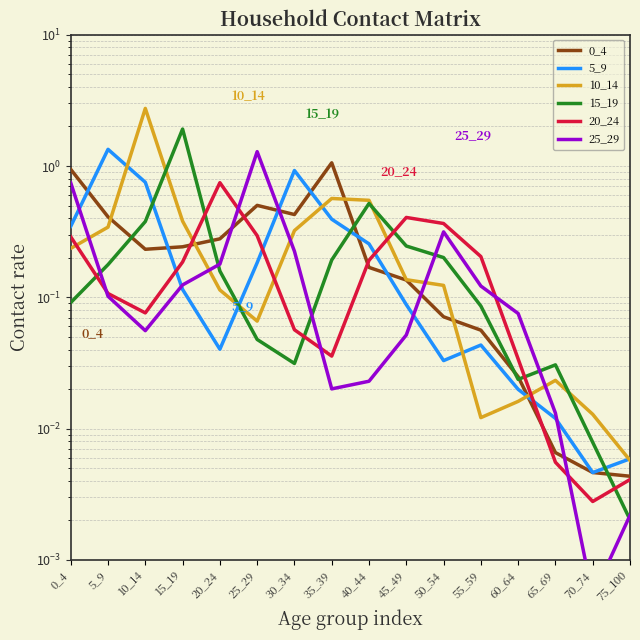

Reading left to right, transcribe all the data shown in this chart.

0_4: 0_4=0.9	5_9=0.4	10_14=0.2	15_19=0.2	20_24=0.3	25_29=0.5	30_34=0.4	35_39=1.1	40_44=0.2	45_49=0.1	50_54=0.1	55_59=0.1	60_64=0.0	65_69=0.0	70_74=0.0	75_100=0.0
5_9: 0_4=0.3	5_9=1.3	10_14=0.8	15_19=0.1	20_24=0.0	25_29=0.2	30_34=0.9	35_39=0.4	40_44=0.3	45_49=0.1	50_54=0.0	55_59=0.0	60_64=0.0	65_69=0.0	70_74=0.0	75_100=0.0
10_14: 0_4=0.2	5_9=0.3	10_14=2.7	15_19=0.4	20_24=0.1	25_29=0.1	30_34=0.3	35_39=0.6	40_44=0.5	45_49=0.1	50_54=0.1	55_59=0.0	60_64=0.0	65_69=0.0	70_74=0.0	75_100=0.0
15_19: 0_4=0.1	5_9=0.2	10_14=0.4	15_19=1.9	20_24=0.2	25_29=0.0	30_34=0.0	35_39=0.2	40_44=0.5	45_49=0.2	50_54=0.2	55_59=0.1	60_64=0.0	65_69=0.0	70_74=0.0	75_100=0.0
20_24: 0_4=0.3	5_9=0.1	10_14=0.1	15_19=0.2	20_24=0.7	25_29=0.3	30_34=0.1	35_39=0.0	40_44=0.2	45_49=0.4	50_54=0.4	55_59=0.2	60_64=0.0	65_69=0.0	70_74=0.0	75_100=0.0
25_29: 0_4=0.7	5_9=0.1	10_14=0.1	15_19=0.1	20_24=0.2	25_29=1.3	30_34=0.2	35_39=0.0	40_44=0.0	45_49=0.1	50_54=0.3	55_59=0.1	60_64=0.1	65_69=0.0	70_74=0.0	75_100=0.0